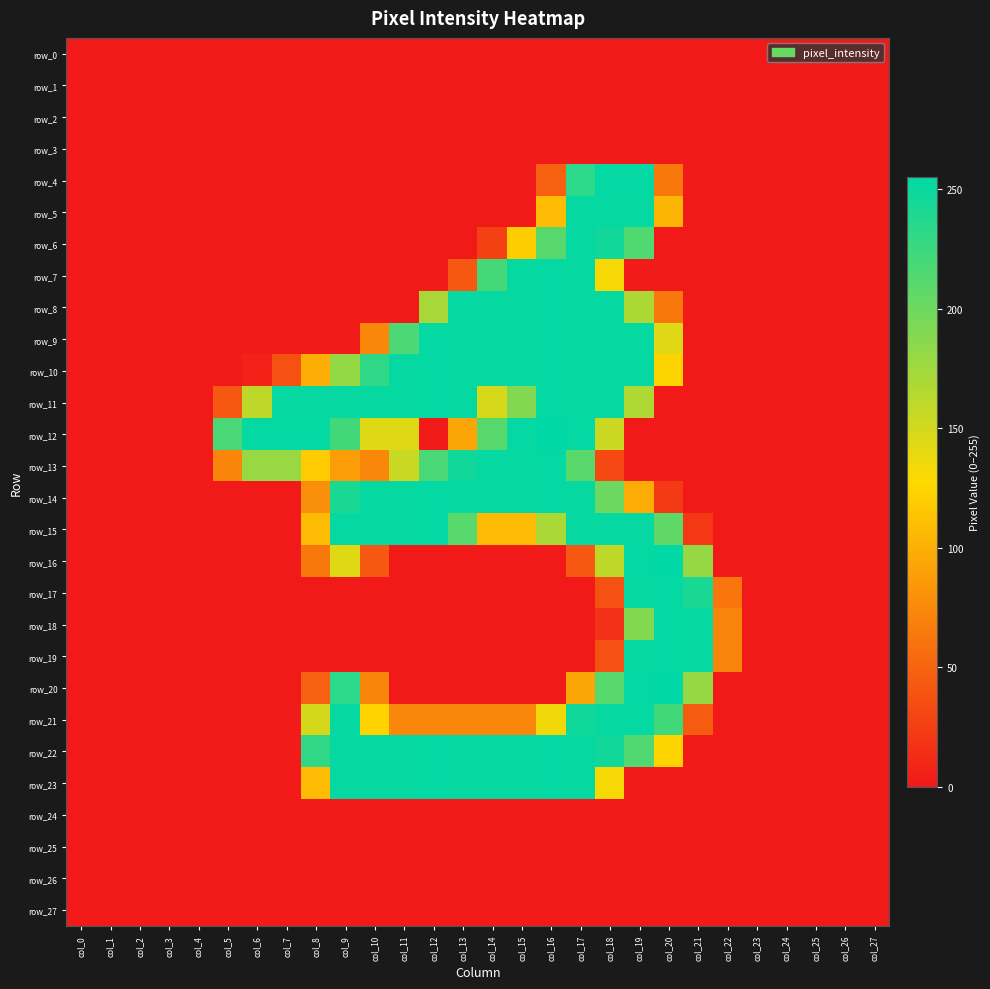

What is the maximum value shown in the chart?

255